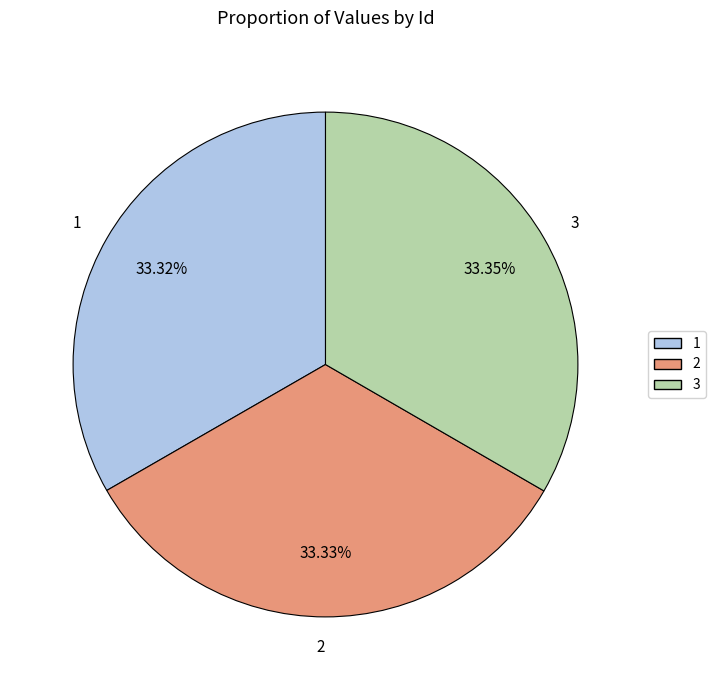

How many segments does this pie chart have?

3